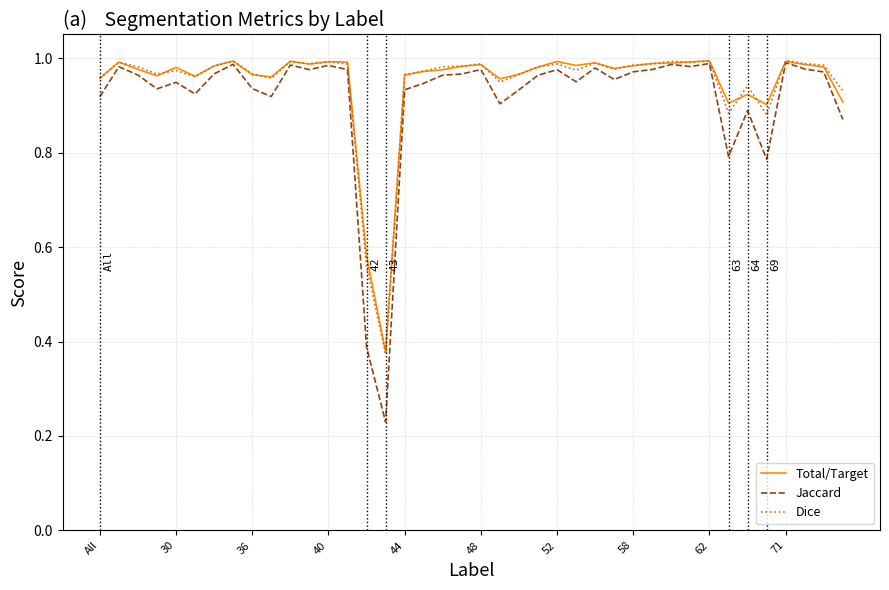

Which series has the widest spread of values?

Jaccard